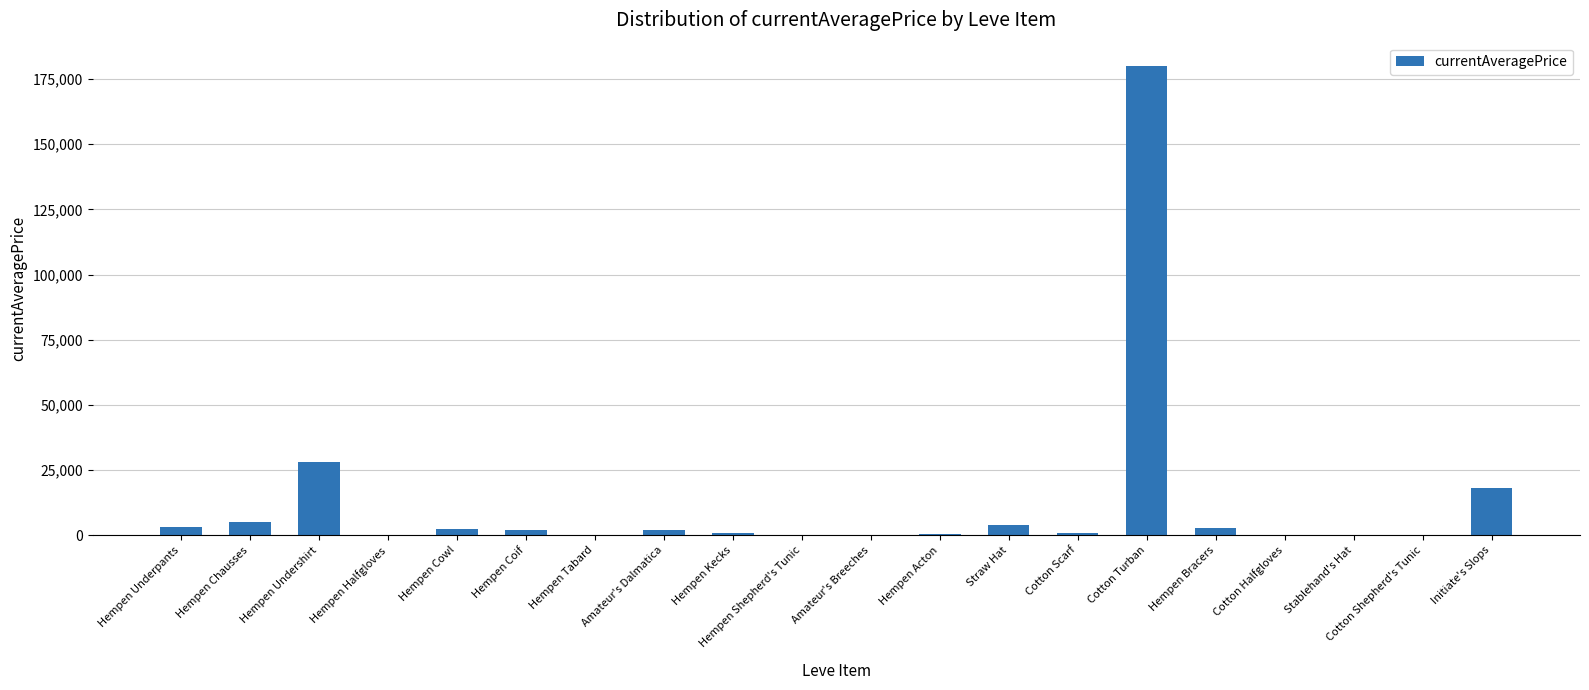

Is it true that the value at Cotton Turban is 179968.0?

True